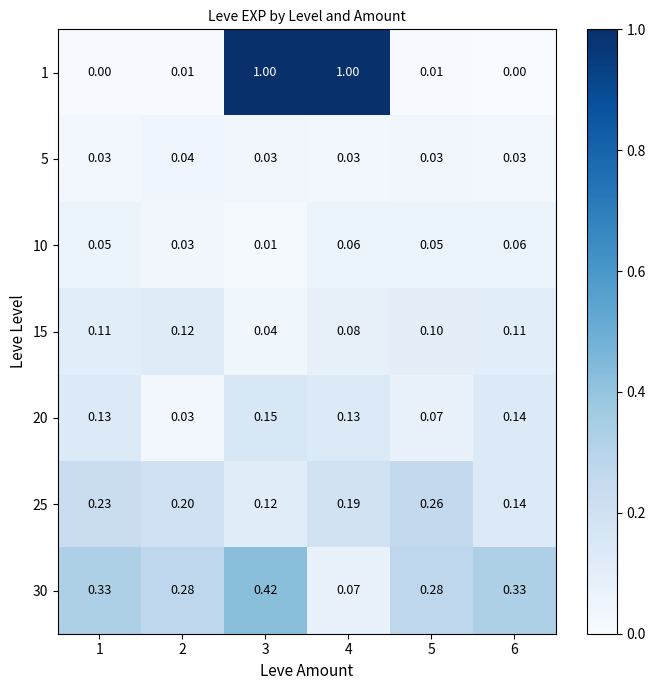

Is the value of 20 at 6 greater than the value of 30 at 5?

No